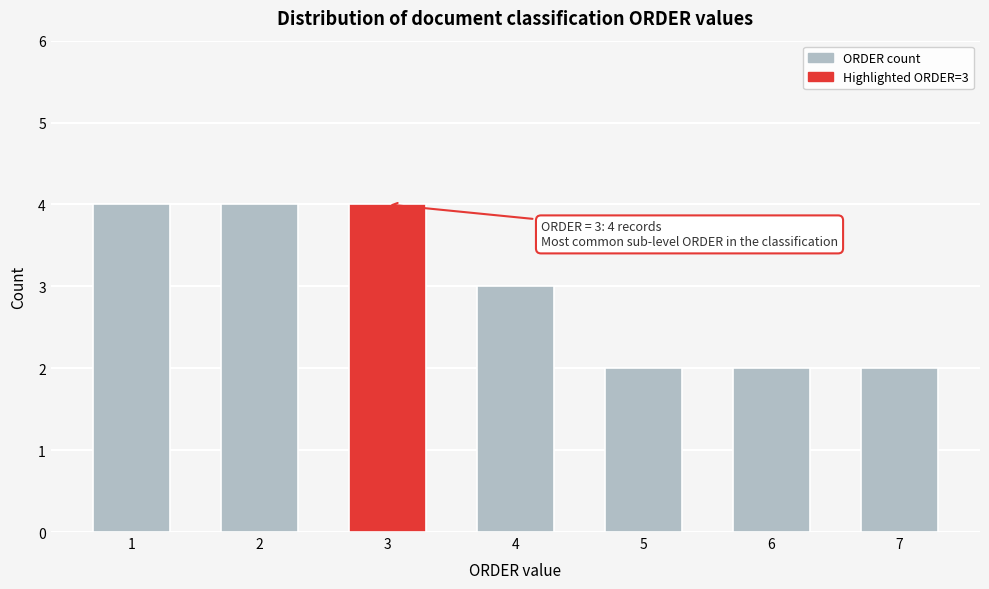

Reading right to left, list all the values displayed in this chart.

2	2	2	3	4	4	4